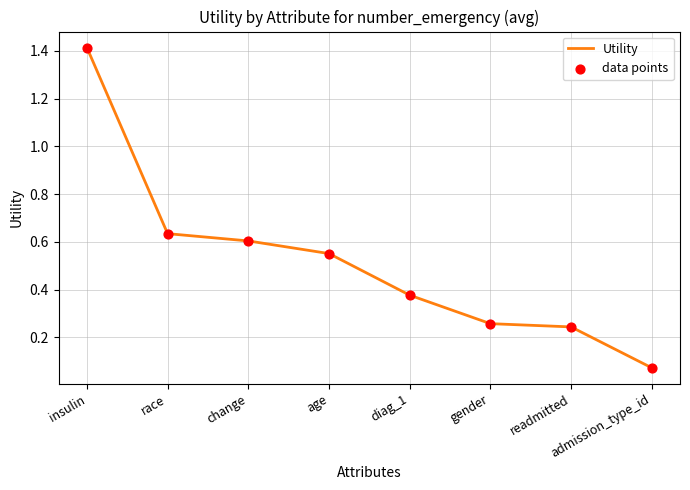

Between admission_type_id and age, which is larger?

age